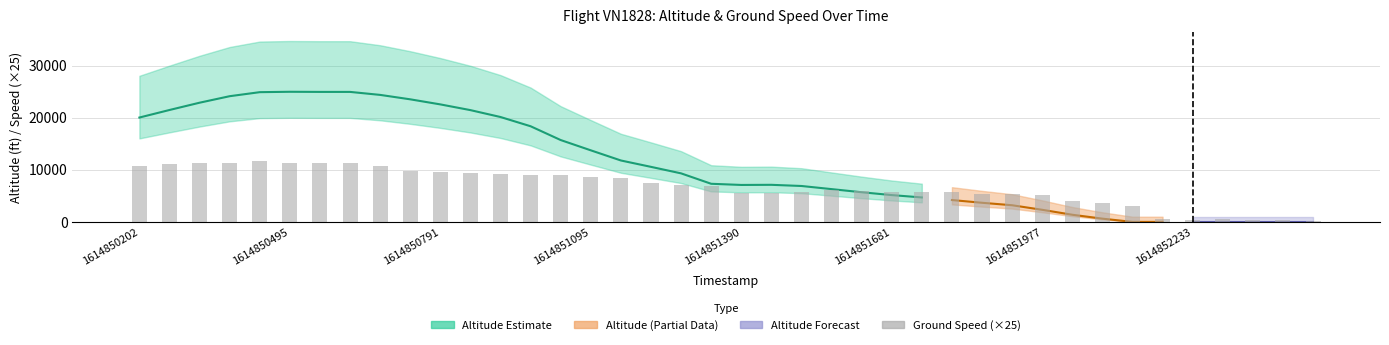

Read the value at 39, to the nearest 100.

200